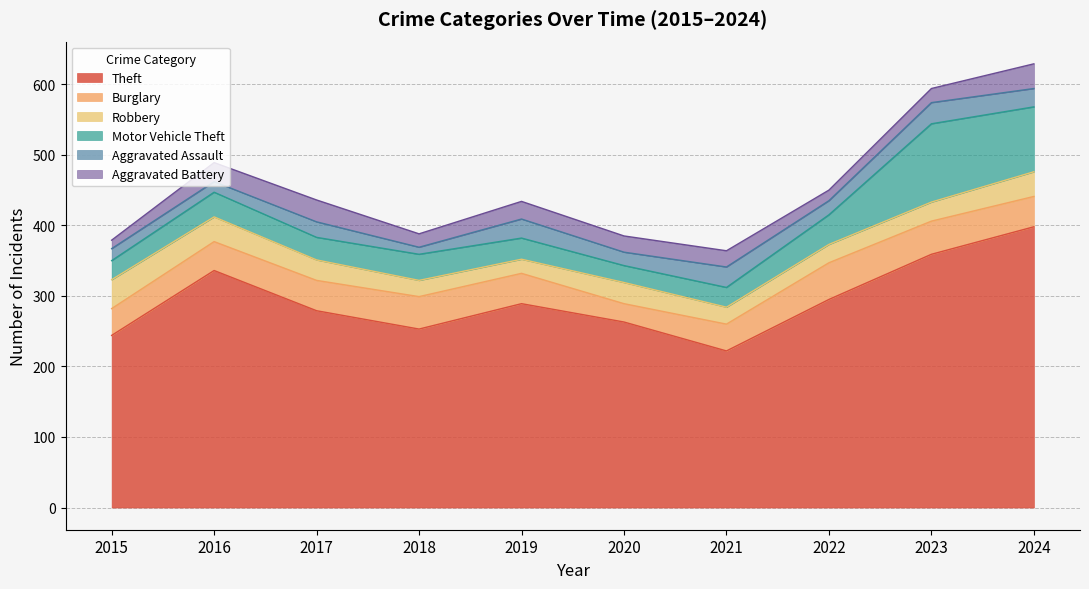

Where is the first local maximum for Burglary?

2018